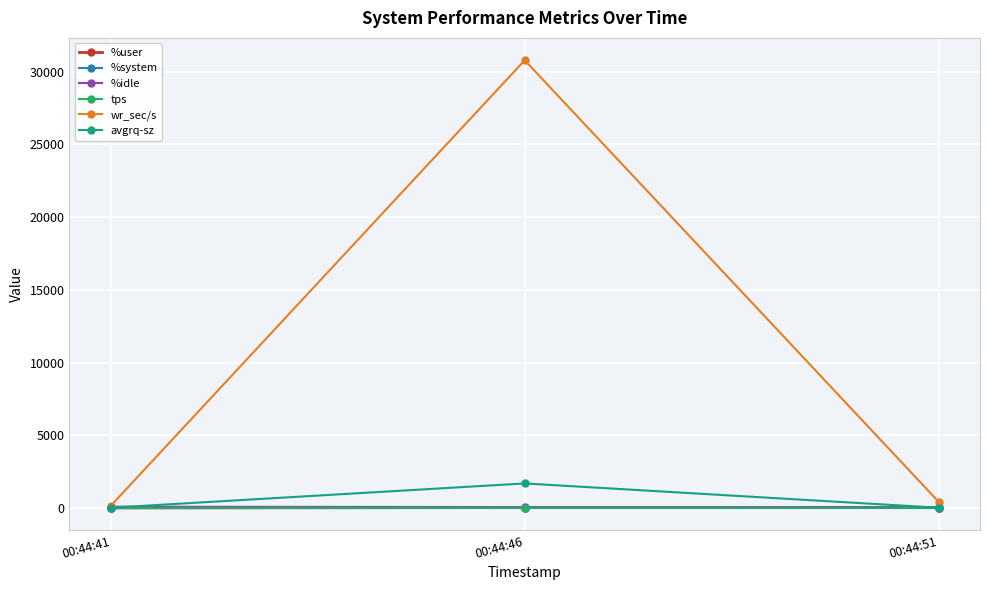

At which category does the chart reach its peak across all series?

00:44:46